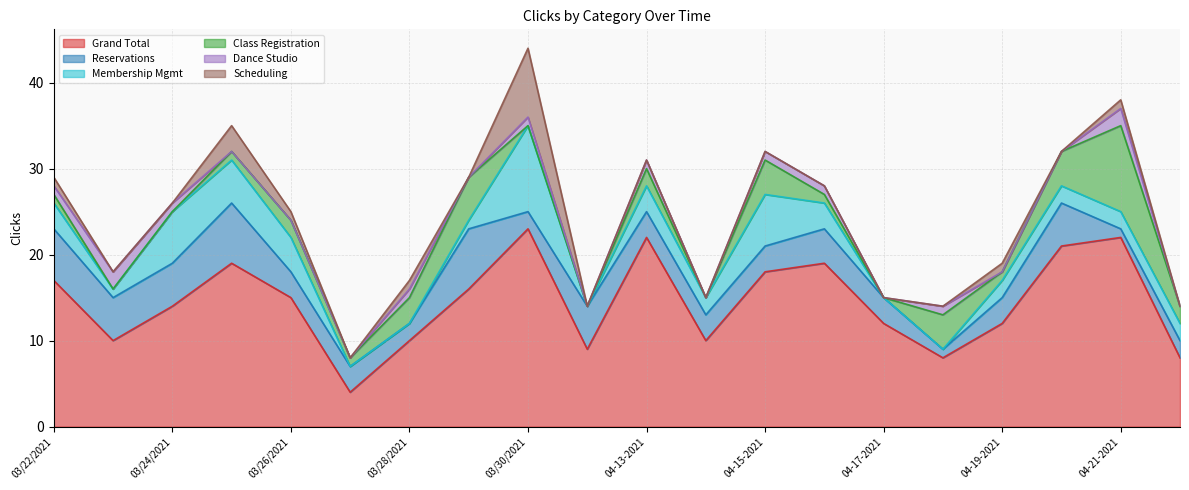

Reading right to left, list all the values displayed in this chart.

Grand Total: 04-22-2021=8	04-21-2021=22	04-20-2021=21	04-19-2021=12	04-18-2021=8	04-17-2021=12	04-16-2021=19	04-15-2021=18	04-14-2021=10	04-13-2021=22	03/31/2021=9	03/30/2021=23	03/29/2021=16	03/28/2021=10	03/27/2021=4	03/26/2021=15	03/25/2021=19	03/24/2021=14	03/23/2021=10	03/22/2021=17
Reservations: 04-22-2021=2	04-21-2021=1	04-20-2021=5	04-19-2021=3	04-18-2021=1	04-17-2021=3	04-16-2021=4	04-15-2021=3	04-14-2021=3	04-13-2021=3	03/31/2021=5	03/30/2021=2	03/29/2021=7	03/28/2021=2	03/27/2021=3	03/26/2021=3	03/25/2021=7	03/24/2021=5	03/23/2021=5	03/22/2021=6
Membership Mgmt: 04-22-2021=2	04-21-2021=2	04-20-2021=2	04-19-2021=2	04-18-2021=0	04-17-2021=0	04-16-2021=3	04-15-2021=6	04-14-2021=2	04-13-2021=3	03/31/2021=0	03/30/2021=10	03/29/2021=1	03/28/2021=0	03/27/2021=0	03/26/2021=4	03/25/2021=5	03/24/2021=6	03/23/2021=1	03/22/2021=3
Class Registration: 04-22-2021=2	04-21-2021=10	04-20-2021=4	04-19-2021=1	04-18-2021=4	04-17-2021=0	04-16-2021=1	04-15-2021=4	04-14-2021=0	04-13-2021=2	03/31/2021=0	03/30/2021=0	03/29/2021=5	03/28/2021=3	03/27/2021=1	03/26/2021=2	03/25/2021=1	03/24/2021=0	03/23/2021=0	03/22/2021=1
Dance Studio: 04-22-2021=0	04-21-2021=2	04-20-2021=0	04-19-2021=0	04-18-2021=1	04-17-2021=0	04-16-2021=1	04-15-2021=1	04-14-2021=0	04-13-2021=1	03/31/2021=0	03/30/2021=1	03/29/2021=0	03/28/2021=1	03/27/2021=0	03/26/2021=0	03/25/2021=0	03/24/2021=1	03/23/2021=2	03/22/2021=1
Scheduling: 04-22-2021=0	04-21-2021=1	04-20-2021=0	04-19-2021=1	04-18-2021=0	04-17-2021=0	04-16-2021=0	04-15-2021=0	04-14-2021=0	04-13-2021=0	03/31/2021=0	03/30/2021=8	03/29/2021=0	03/28/2021=1	03/27/2021=0	03/26/2021=1	03/25/2021=3	03/24/2021=0	03/23/2021=0	03/22/2021=1